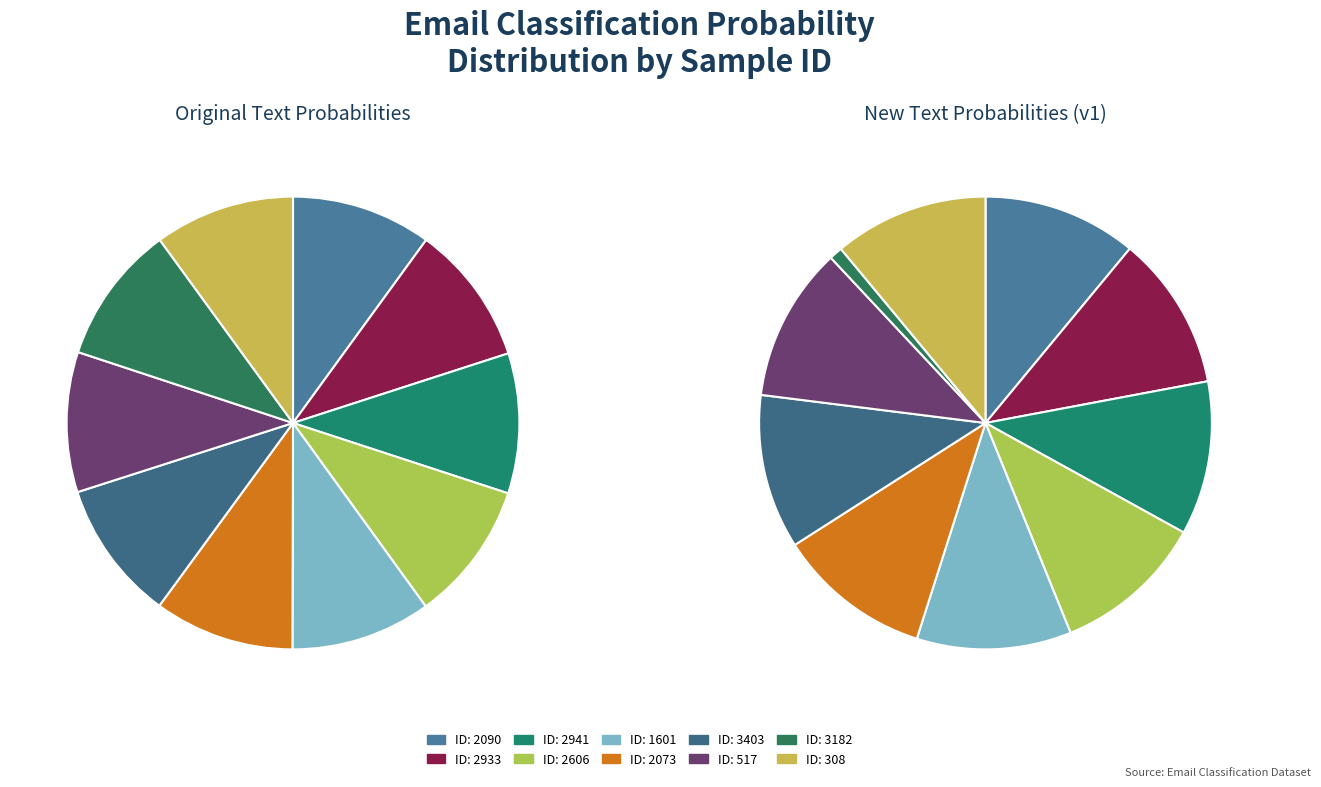

To the nearest percent, what portion does 2941 represent?

10%